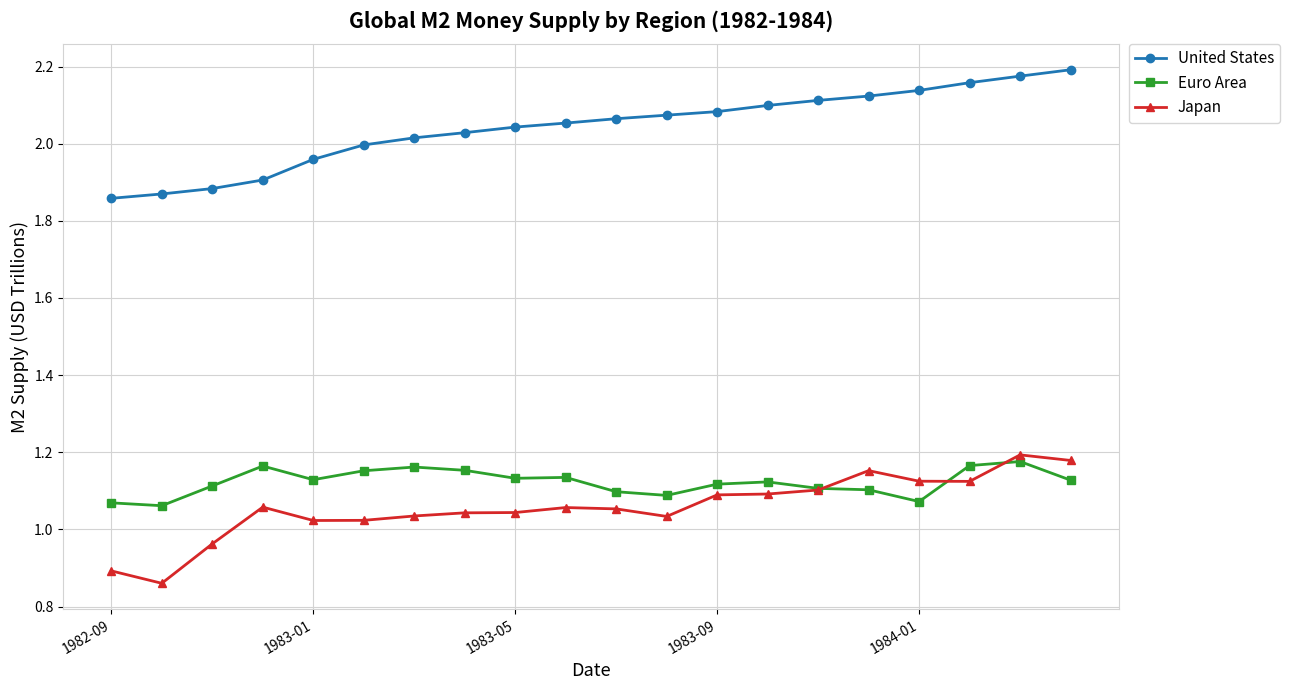

At how many categories does at least one series exceed 1?

20